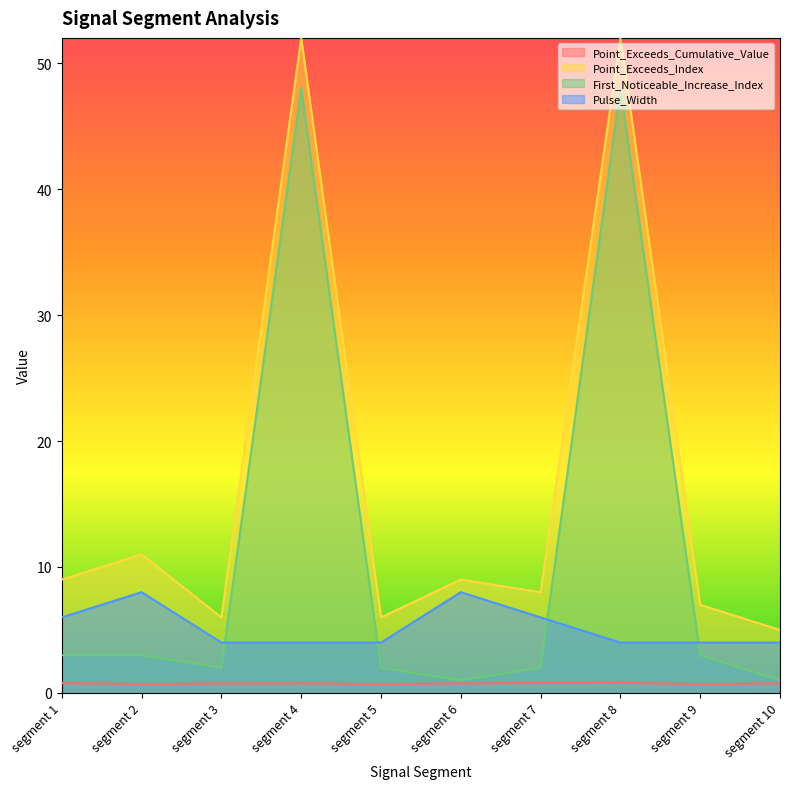

Reading left to right, what are all the values shown in this chart?

Point_Exceeds_Cumulative_Value: 0.8	0.7	0.8	0.8	0.7	0.8	0.8	0.8	0.7	0.8
Point_Exceeds_Index: 9.0	11.0	6.0	52.0	6.0	9.0	8.0	52.0	7.0	5.0
First_Noticeable_Increase_Index: 3.0	3.0	2.0	48.0	2.0	1.0	2.0	48.0	3.0	1.0
Pulse_Width: 6.0	8.0	4.0	4.0	4.0	8.0	6.0	4.0	4.0	4.0